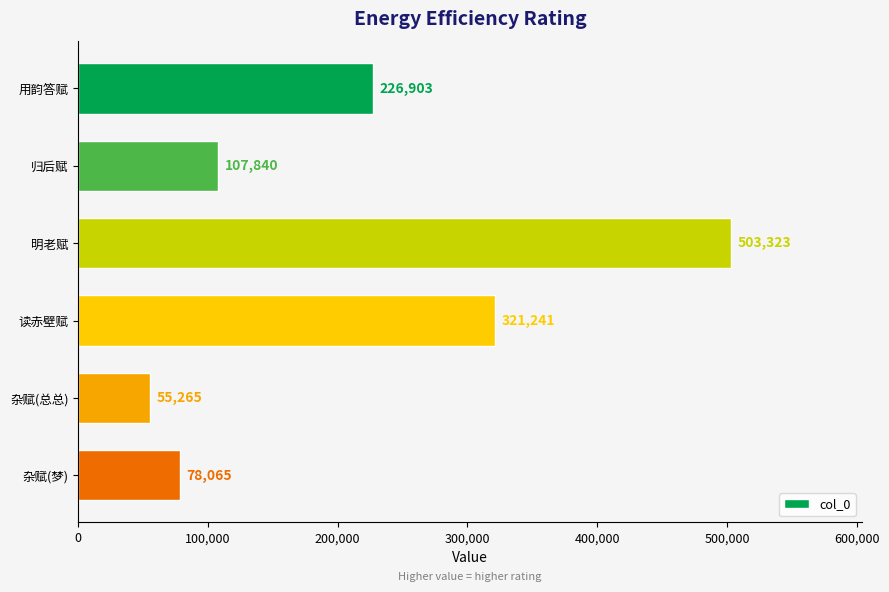

Rank the categories by value from highest to lowest.

明老赋, 读赤壁赋, 用韵答赋, 归后赋, 杂赋(梦), 杂赋(总总)